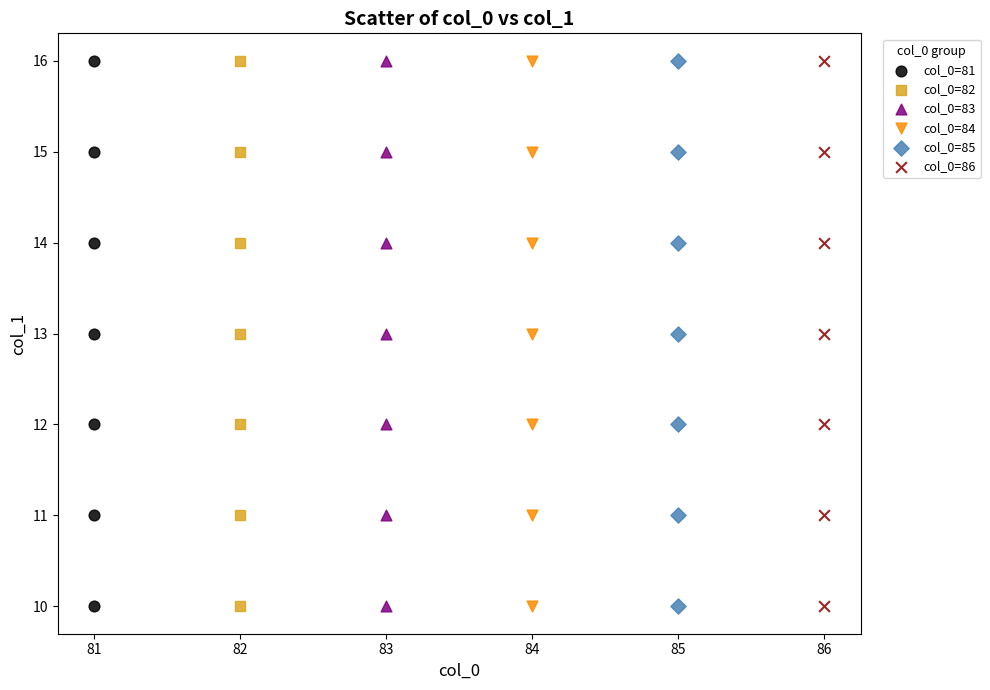

What are all the series names shown in the legend?

col_0=81, col_0=82, col_0=83, col_0=84, col_0=85, col_0=86